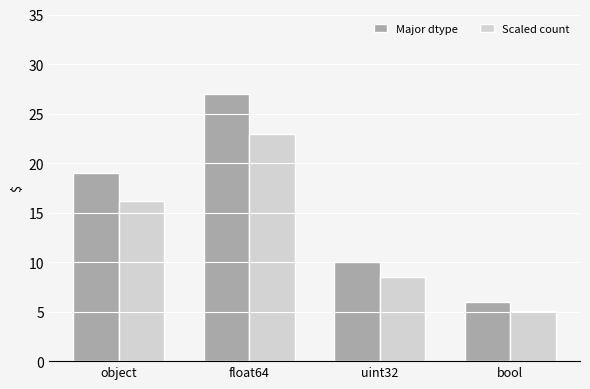

What position from the right is uint32?

2